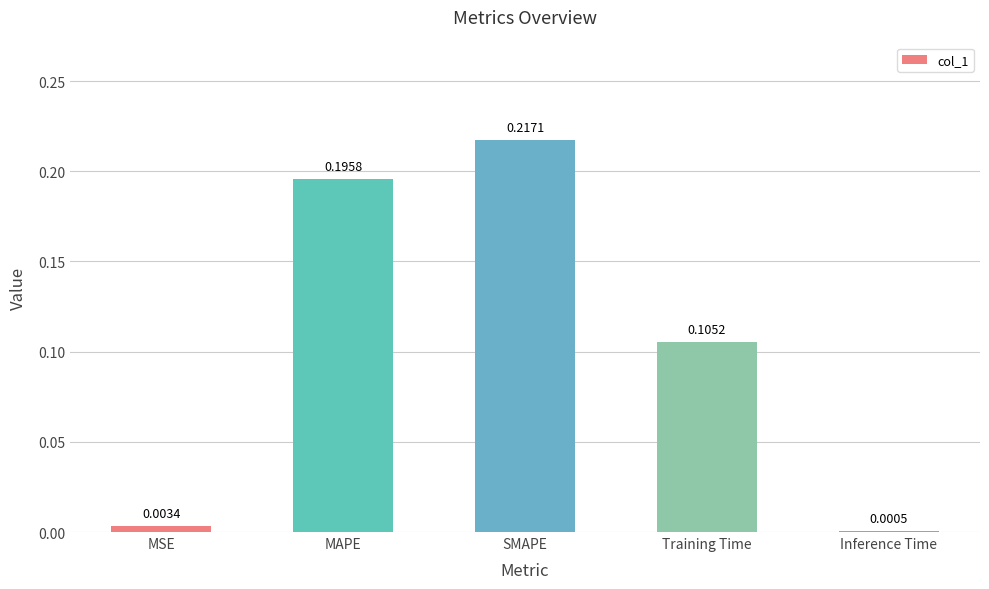

Between Training Time and MSE, which is larger?

Training Time